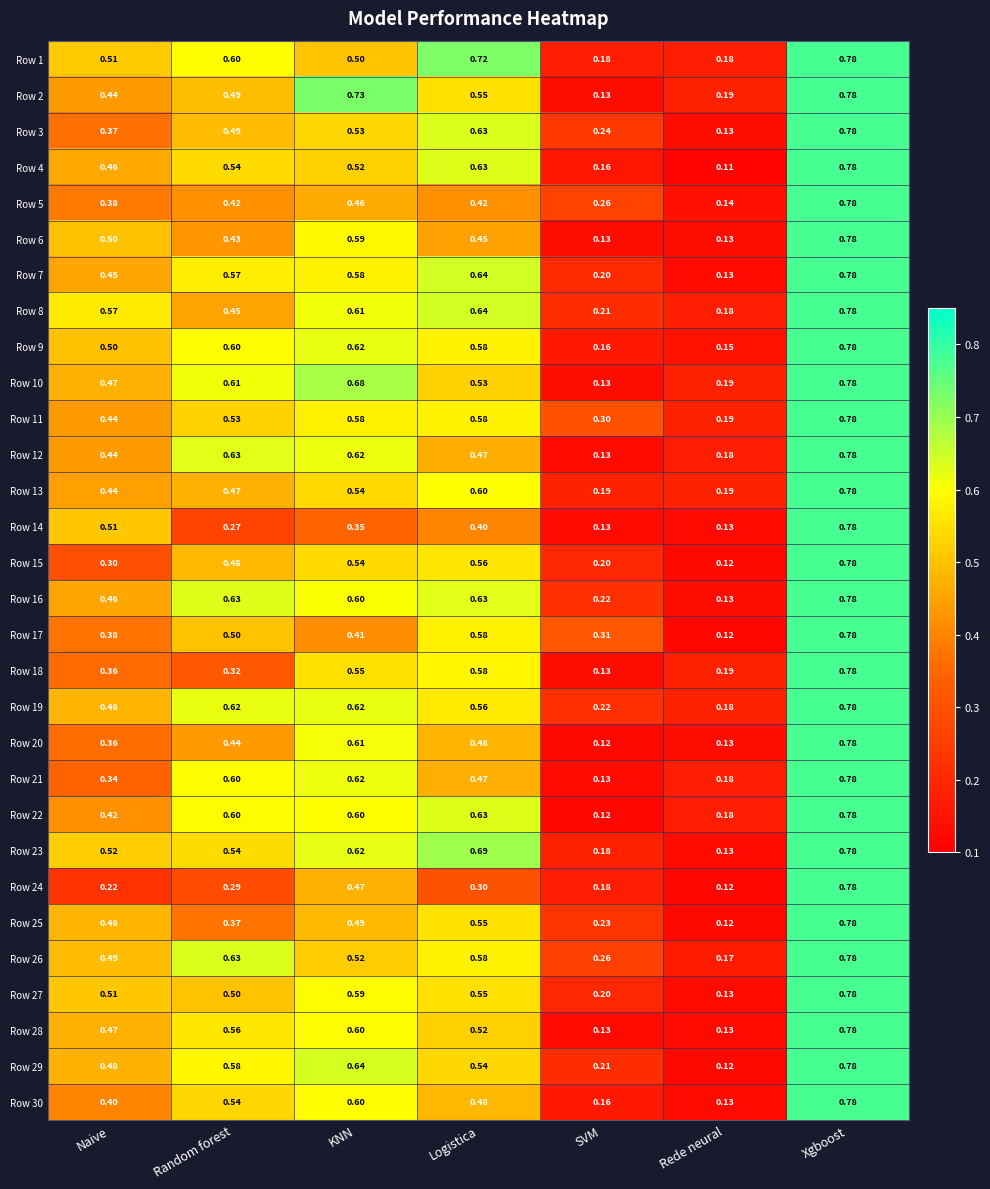

At which category is the sum across all series the highest?

Xgboost